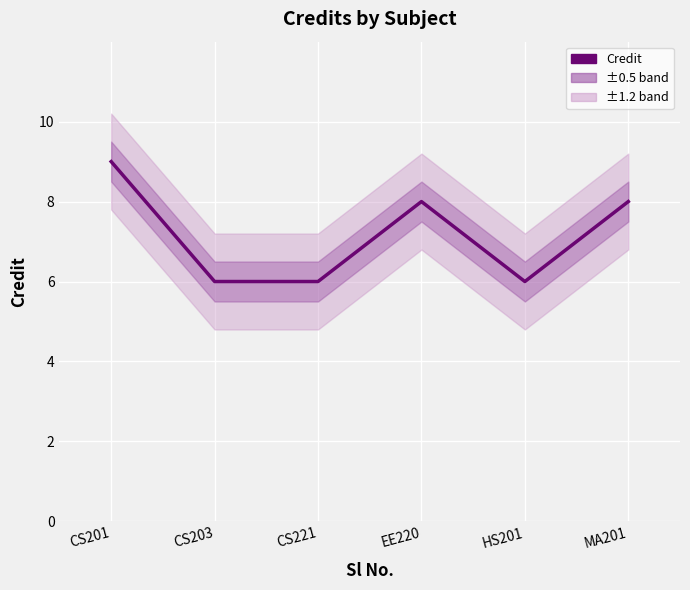

What is the value of the 3rd point from the left?

6